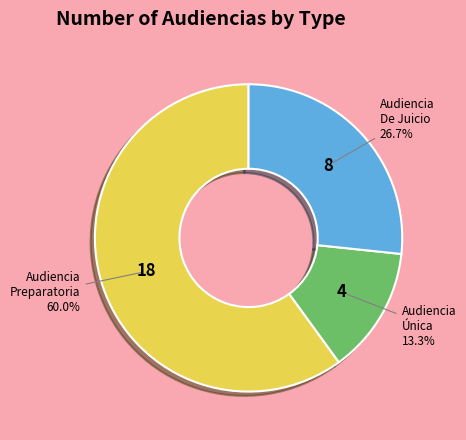

To the nearest percent, what portion does Audiencia Preparatoria represent?

60%